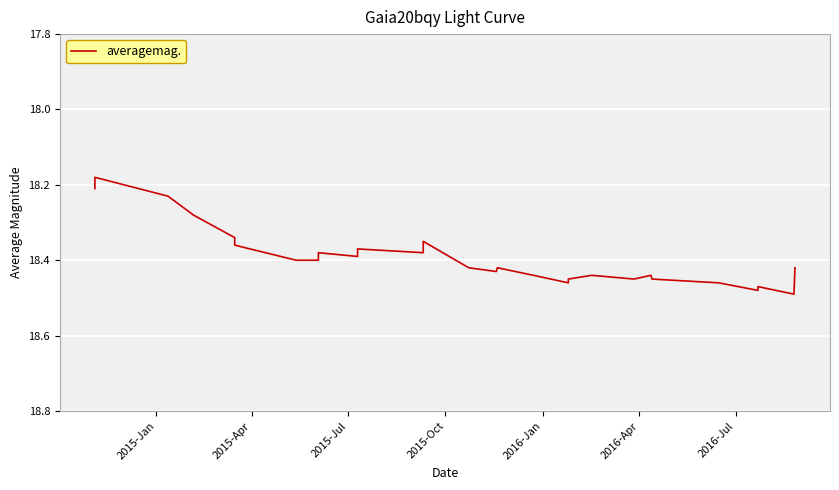

Is this an area chart (filled region under the line)?

No